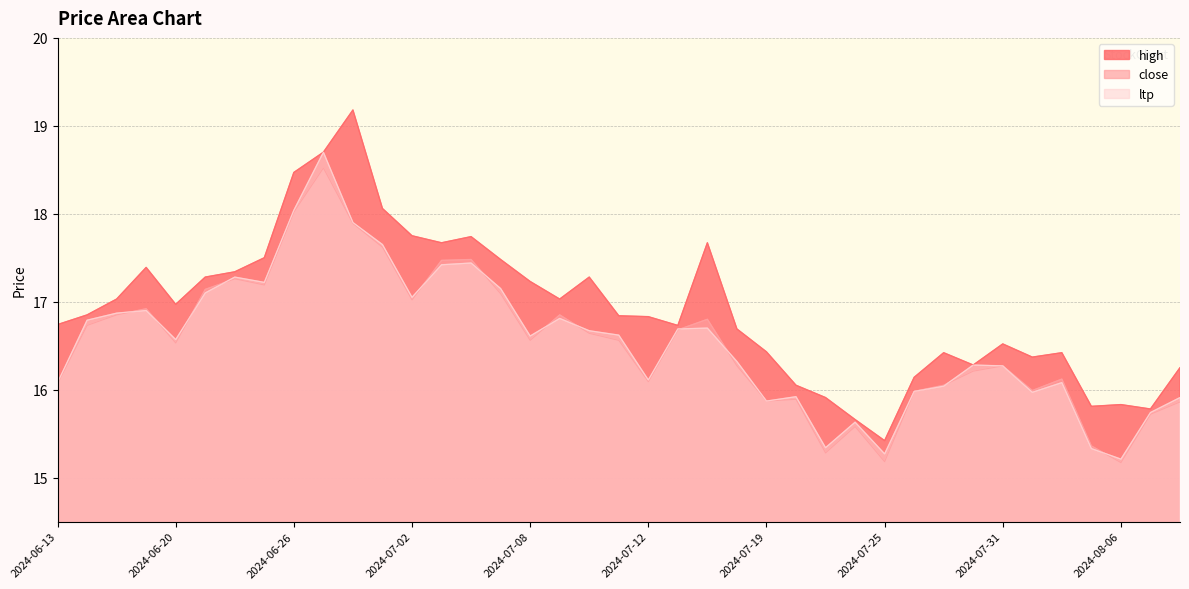

What is the label of the 3rd point from the right?

2024-08-06